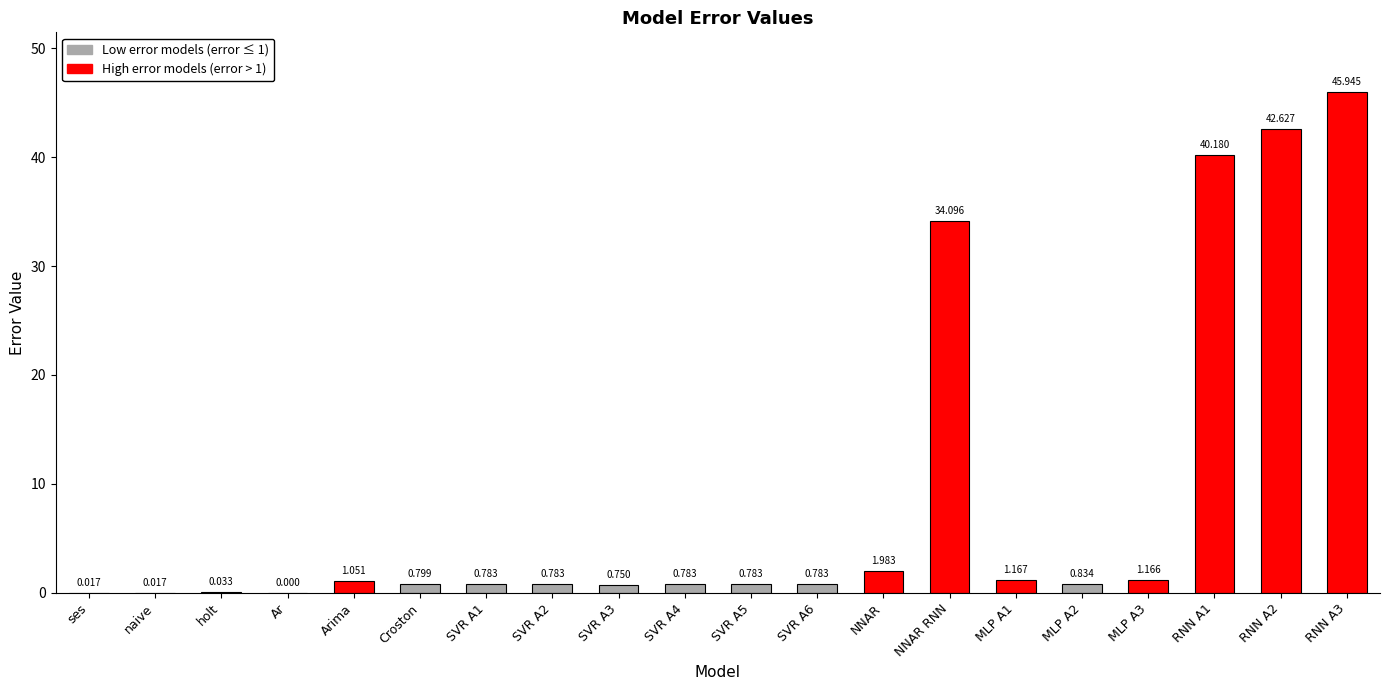

Where is the data nearest to the value 22?

NNAR RNN